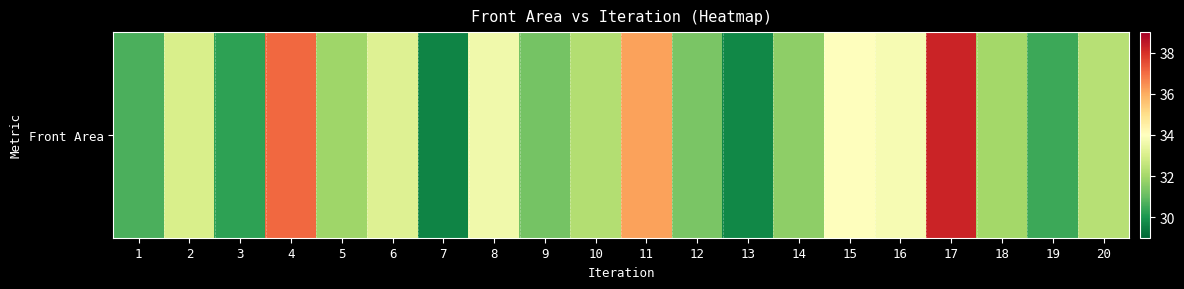

Reading left to right, extract all data points from this chart.

1=30.6	2=33.0	3=30.3	4=37.1	5=31.9	6=33.2	7=29.6	8=33.6	9=31.2	10=32.3	11=36.2	12=31.3	13=29.7	14=31.6	15=34.0	16=33.8	17=38.2	18=32.0	19=30.5	20=32.3